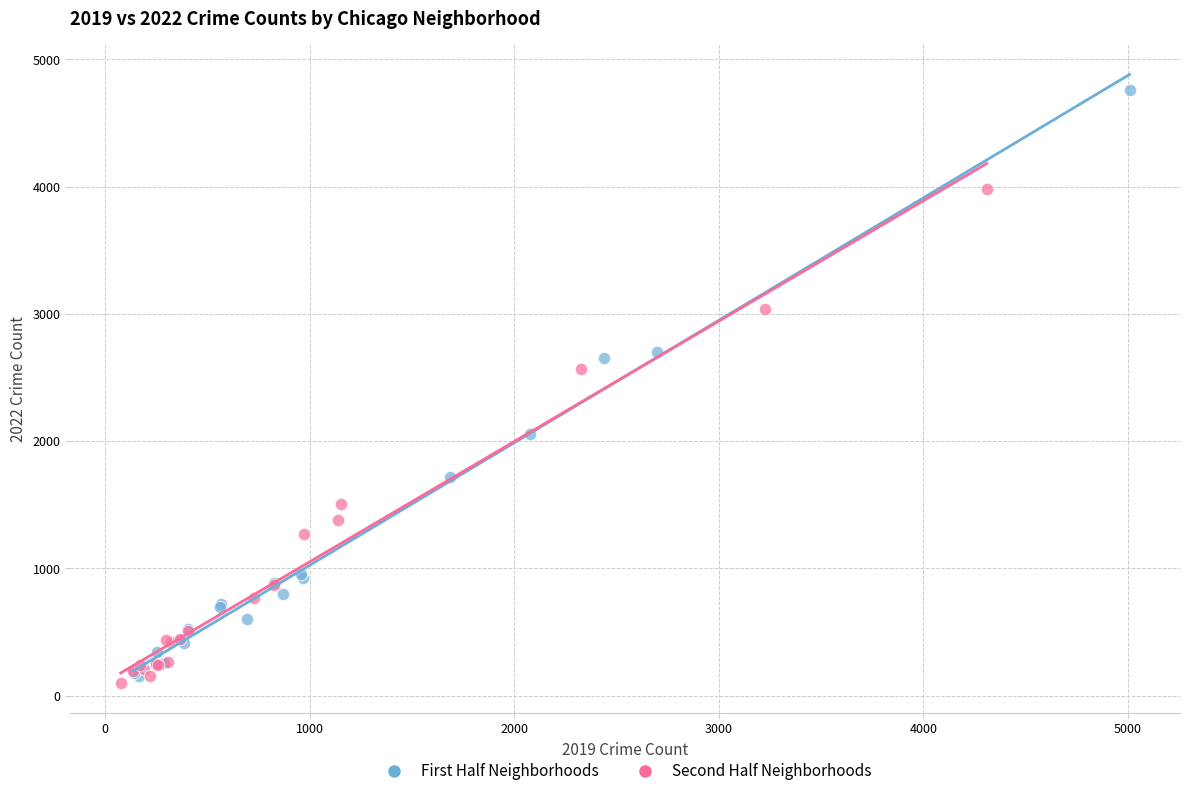

What are all the series names shown in the legend?

First Half Neighborhoods, Second Half Neighborhoods